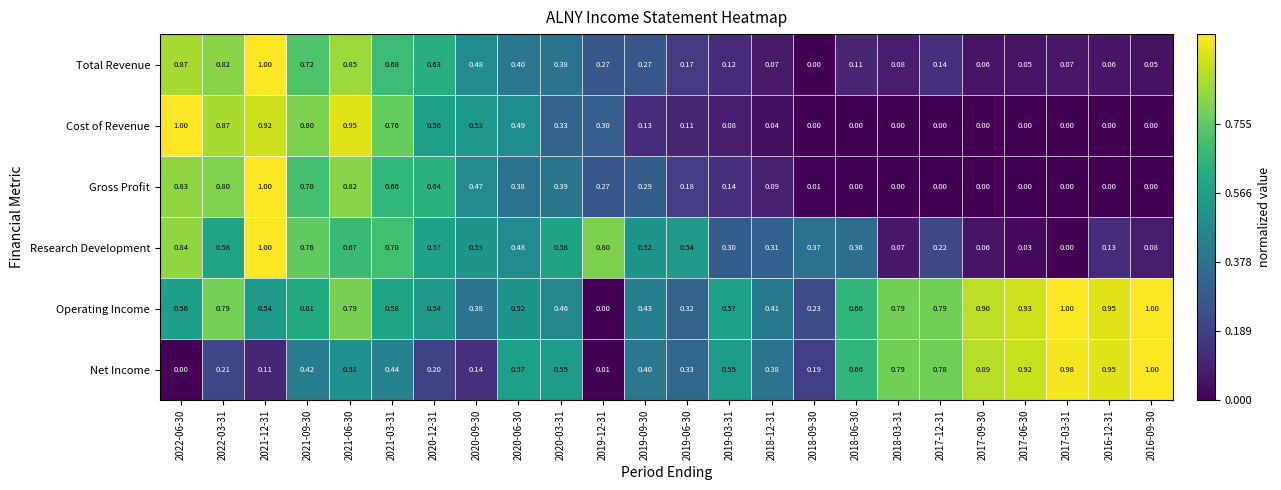

Between 2022-06-30 and 2019-03-31, which series saw the biggest shift?

Cost of Revenue